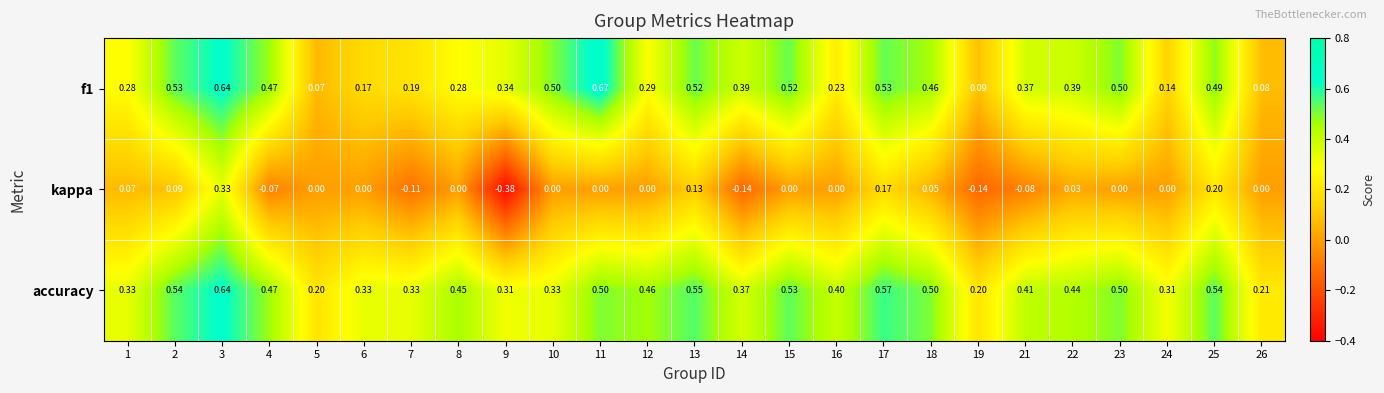

How many categories are shown in the chart?

25